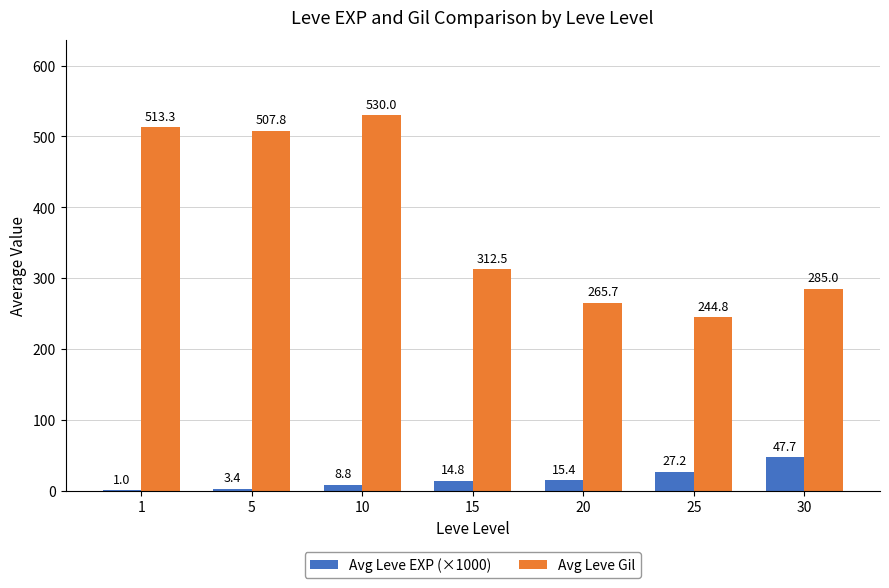

True or false: Avg Leve Gil has a value of 312.5 at 15.

True